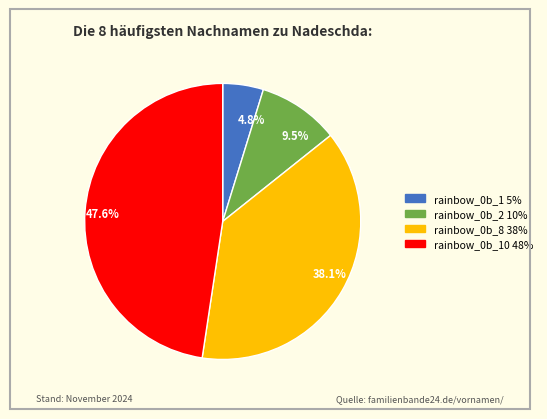

Is there a majority slice in this chart?

No